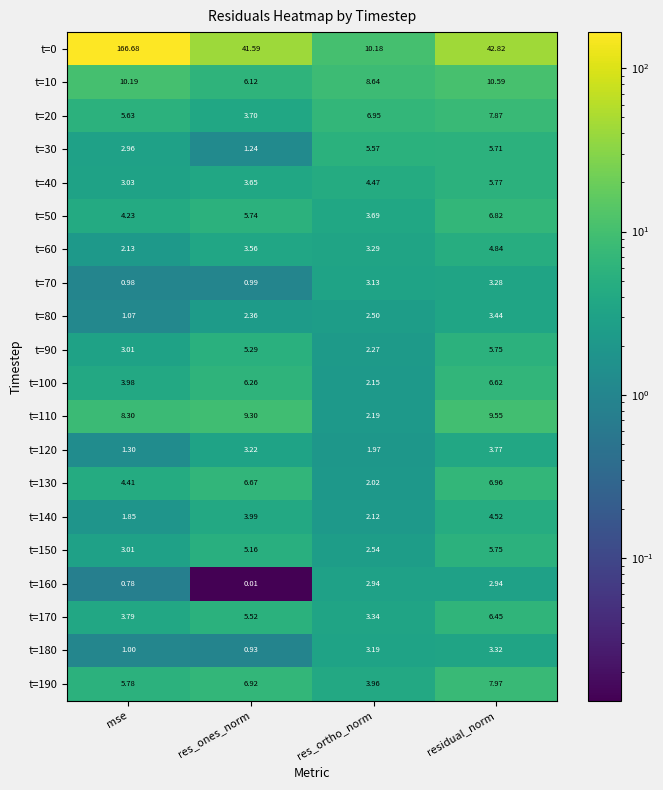

Where does the t=50 series first go above 5?

res_ones_norm